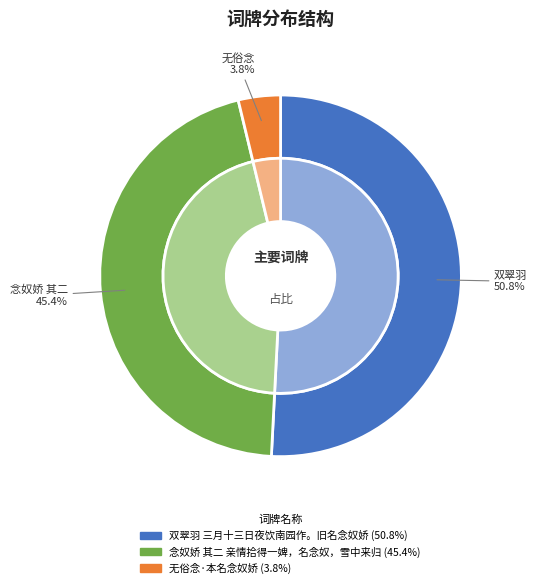

Rank the categories by value from highest to lowest.

双翠羽 三月十三日夜饮南园作。旧名念奴娇, 念奴娇 其二 亲情拾得一婢，名念奴，雪中来归, 无俗念·本名念奴娇